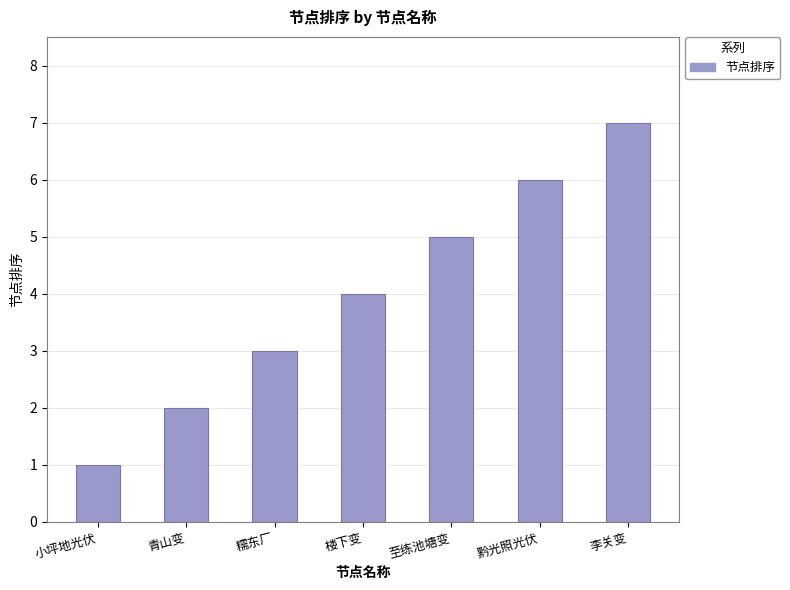

Rank the categories by value from lowest to highest.

小坪地光伏, 青山变, 糯东厂, 楼下变, 至练池塘变, 黔光照光伏, 李关变